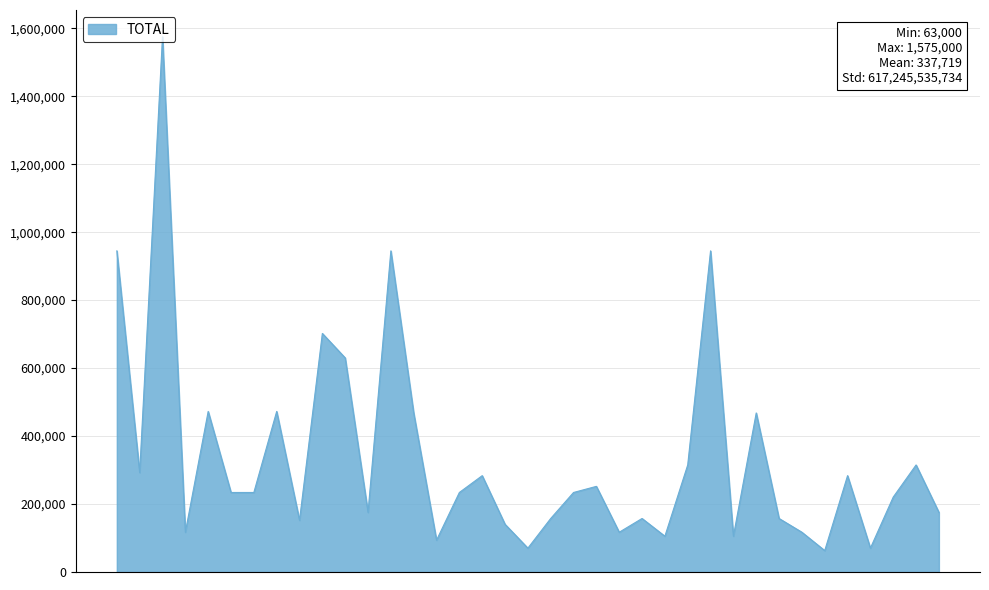

What is the difference between the maximum and minimum values?

1512000